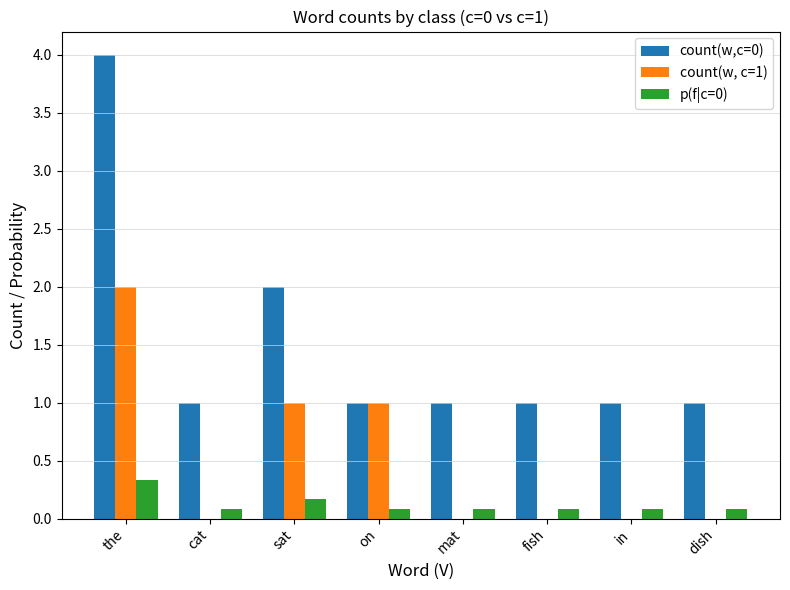

Which series has the largest total across all categories?

count(w,c=0)